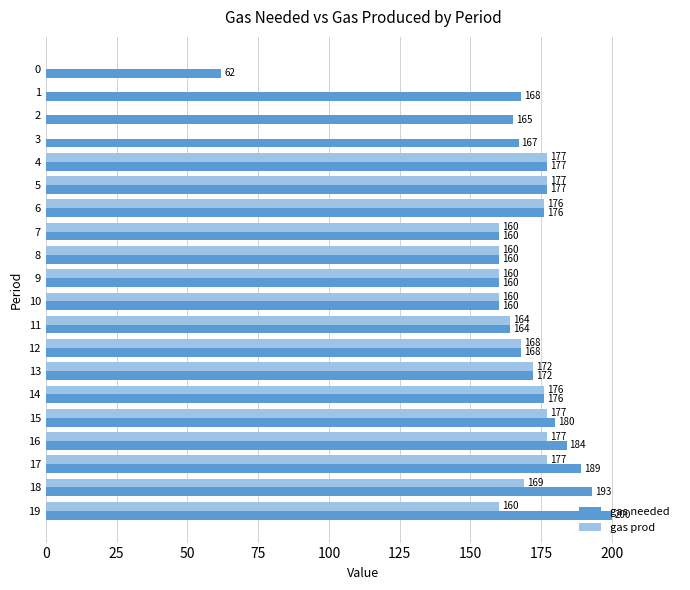

The value of gas needed at 15 is 238. True or false?

False